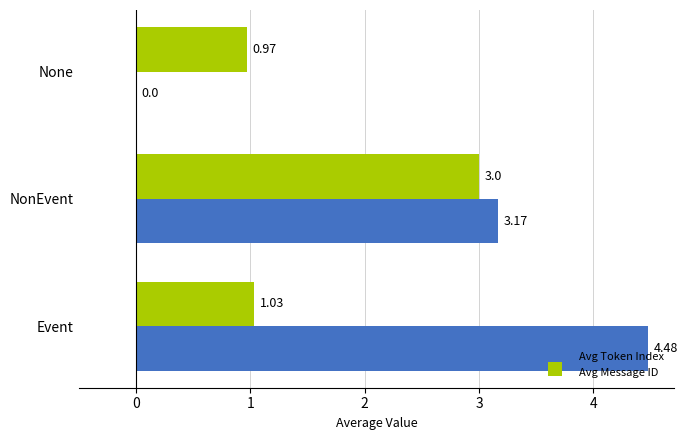

What is the average value of the Avg Token Index series?

2.6